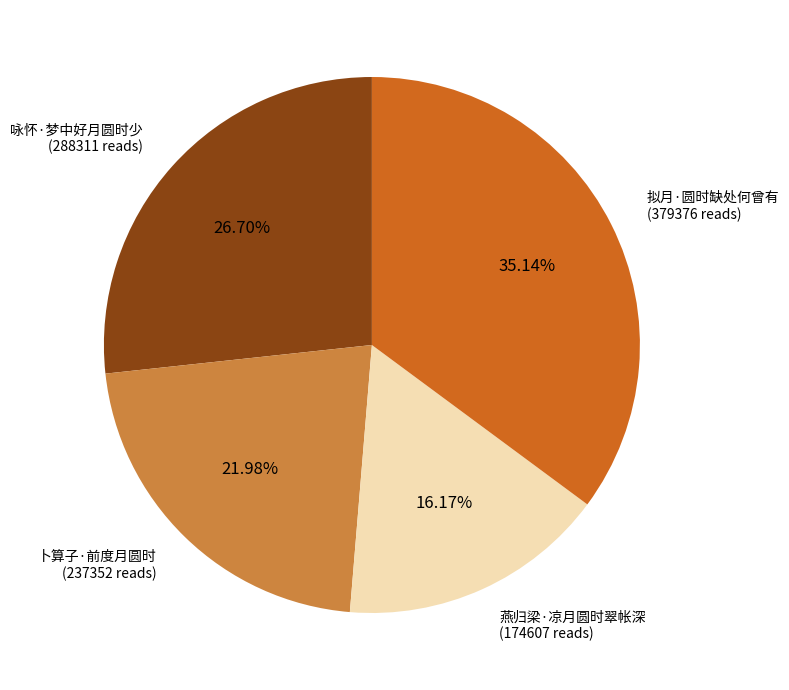

Does any single category account for the majority?

No